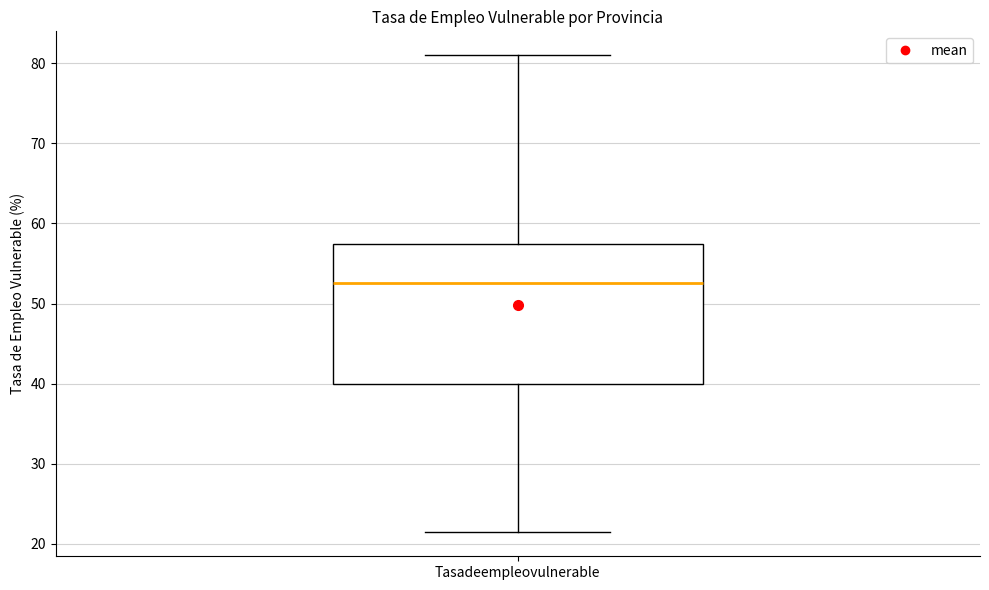

Transcribe this box plot: give where the median line is, the range the box spans, and where the two whiskers end, as read against the y-axis. The values are not printed on the chart, so give them approximately, as read against the axis.

median 53, box 40 to 57, whiskers 21 to 81